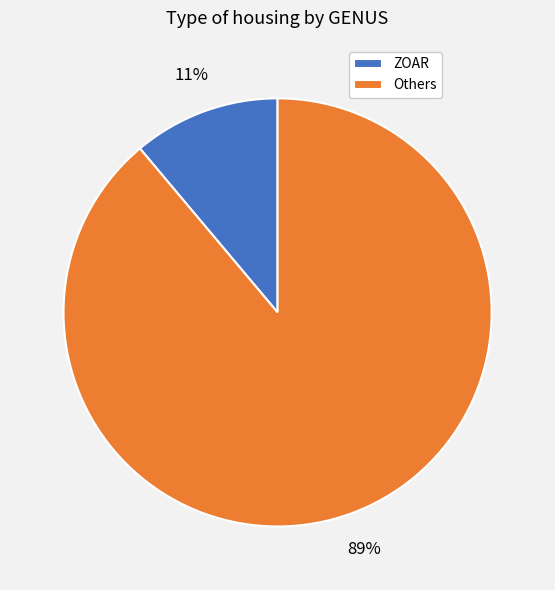

What is the smallest slice in the pie chart?

ZOAR